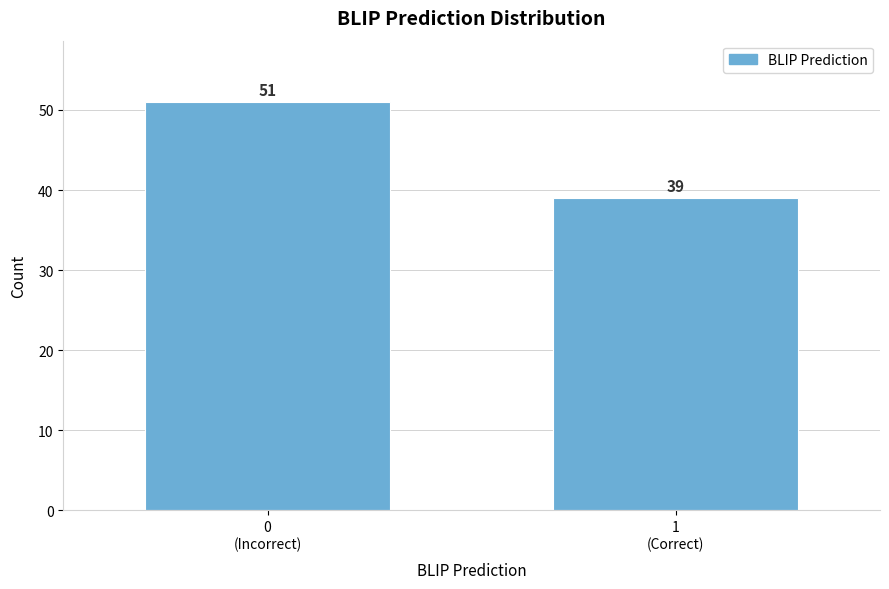

What is the difference between the maximum and minimum values?

12